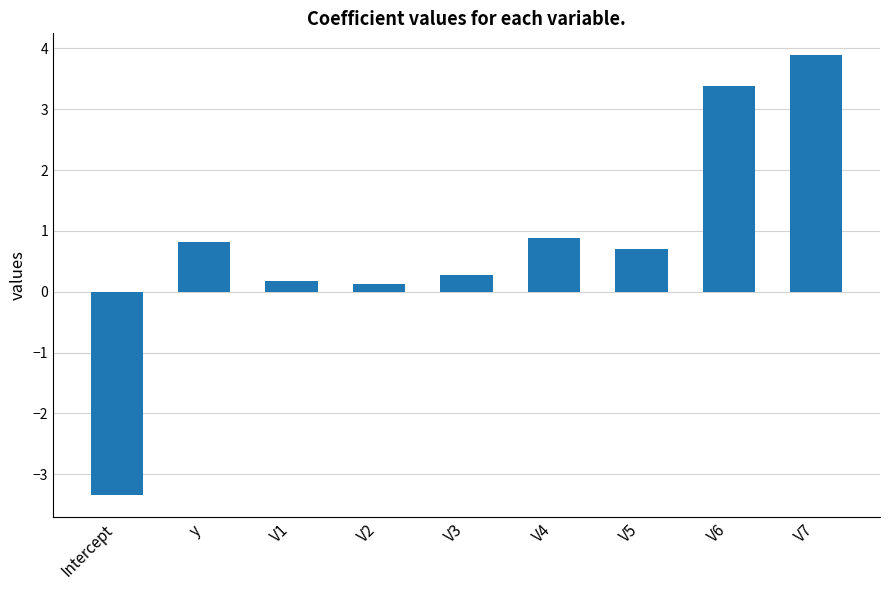

What is the difference between the maximum and second lowest values?

3.8